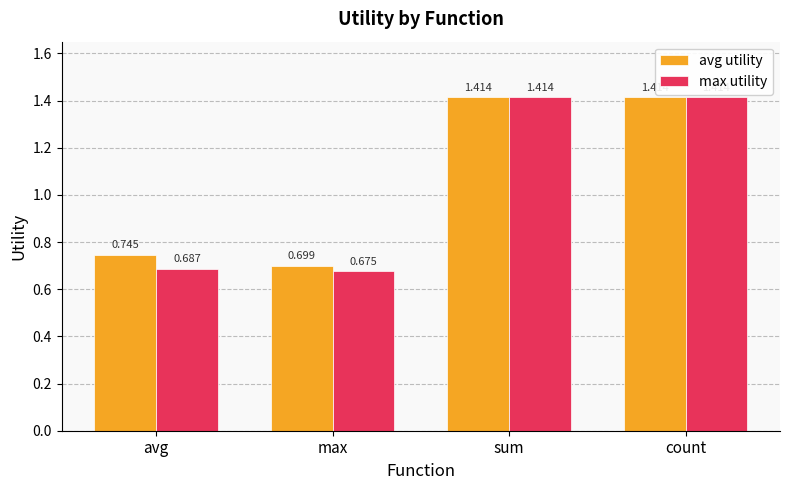

What is the average value of the max utility series?

1.0